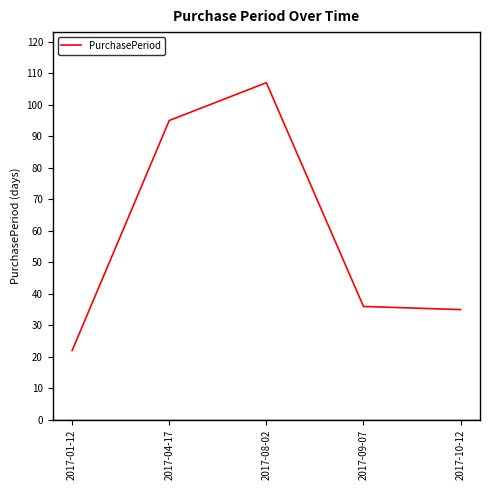

What is the smallest value displayed?

22